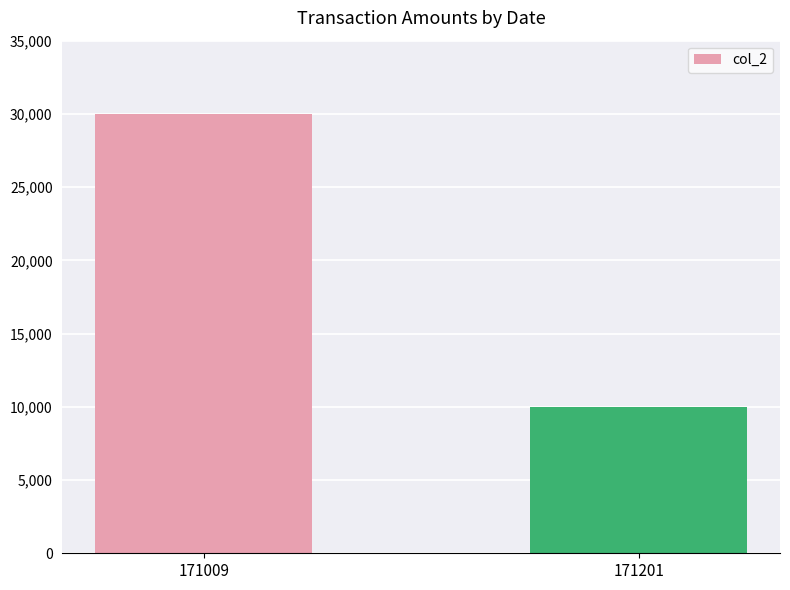

Rank the categories by value from lowest to highest.

171201, 171009